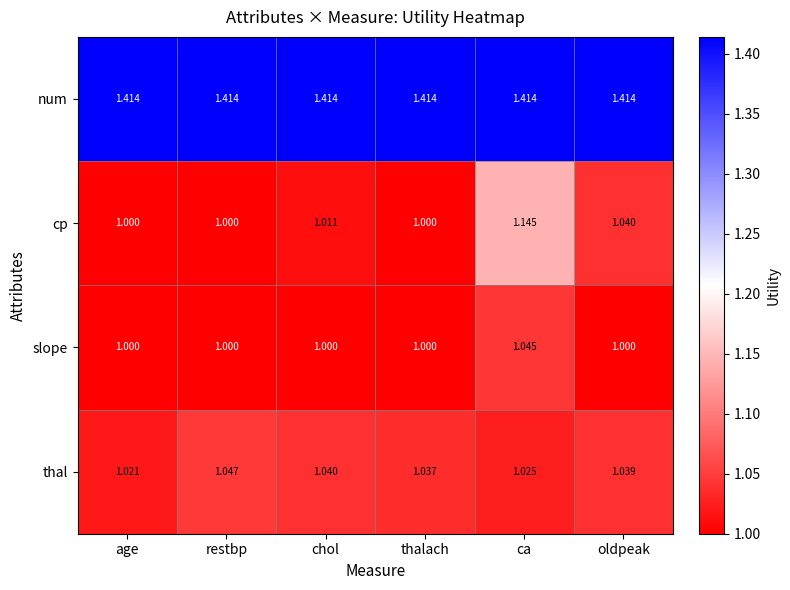

List the labels in order of thal value, smallest first.

age, ca, thalach, oldpeak, chol, restbp